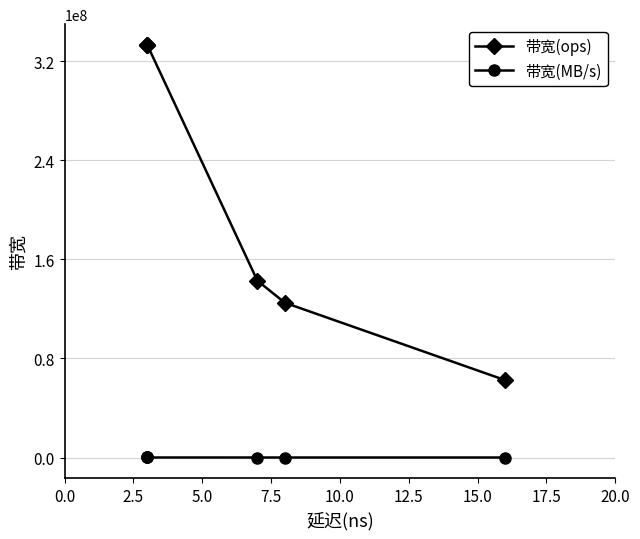

Which series has the largest range (max minus min)?

带宽(ops)